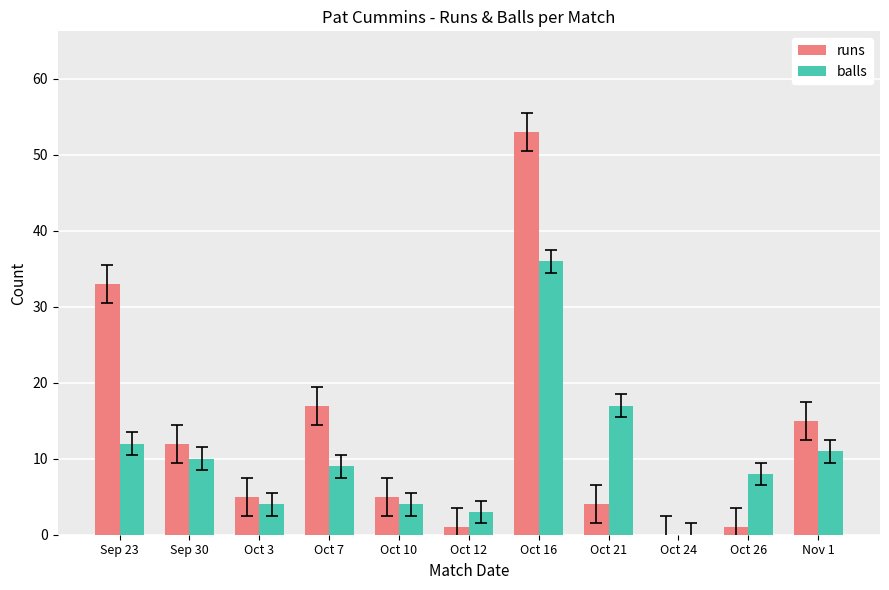

How many data points does each series have?

11